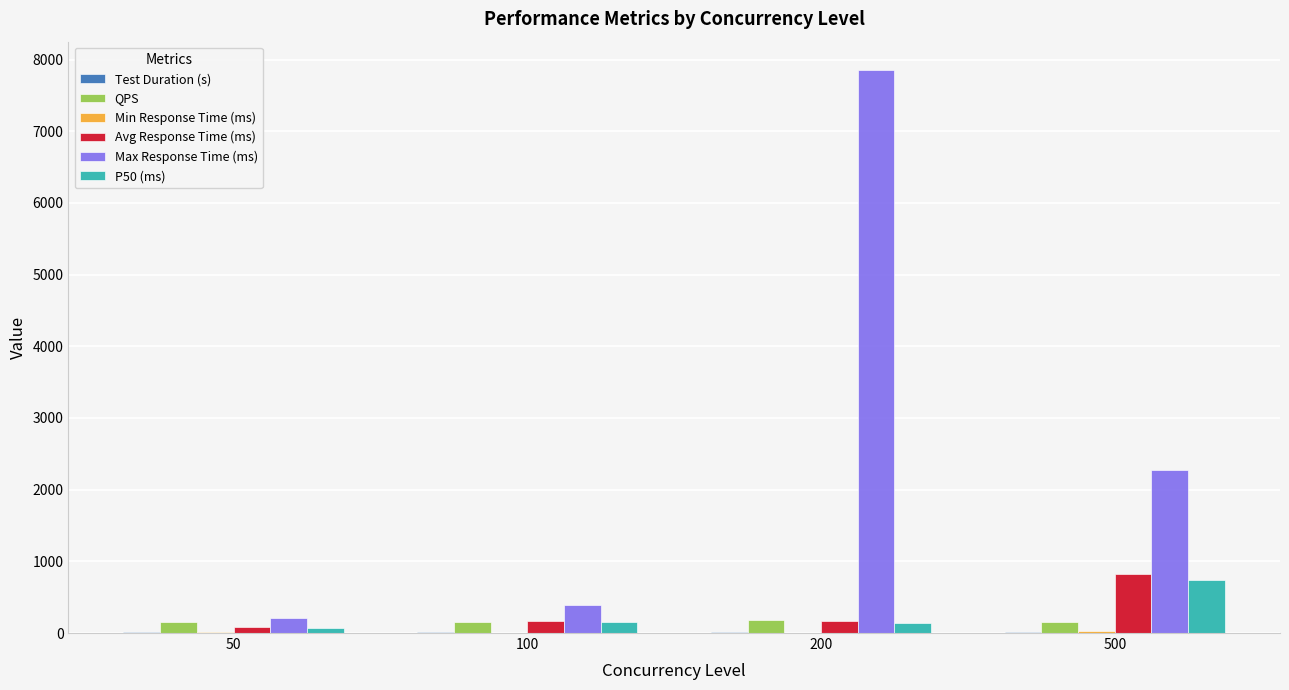

True or false: P50 (ms) has a value of 133.2 at 200.

True